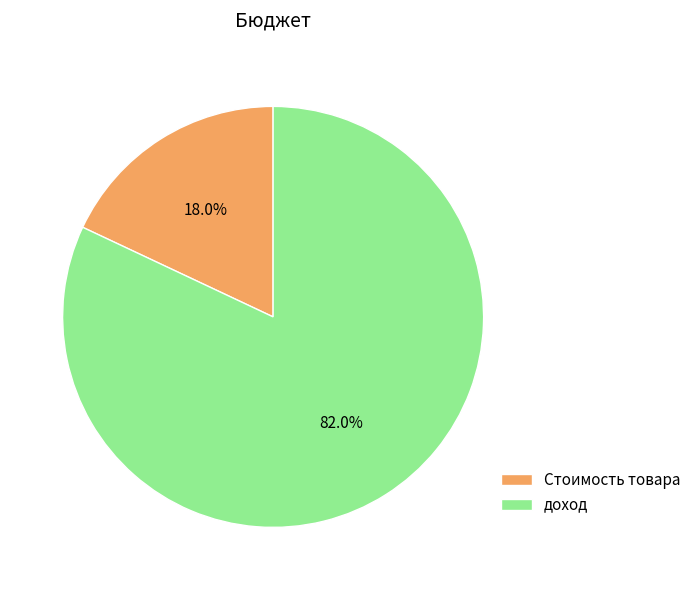

What is the smallest slice in the pie chart?

Стоимость товара